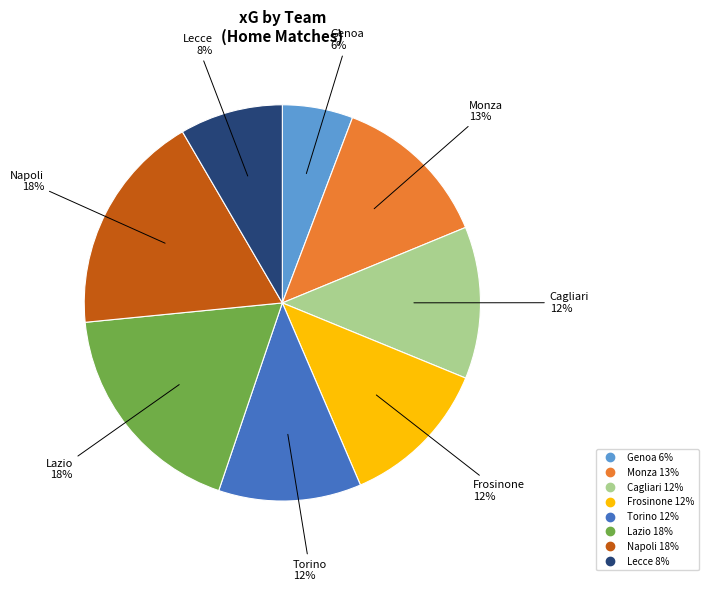

What is the ratio of the value at Cagliari to the value at Lazio?

0.7